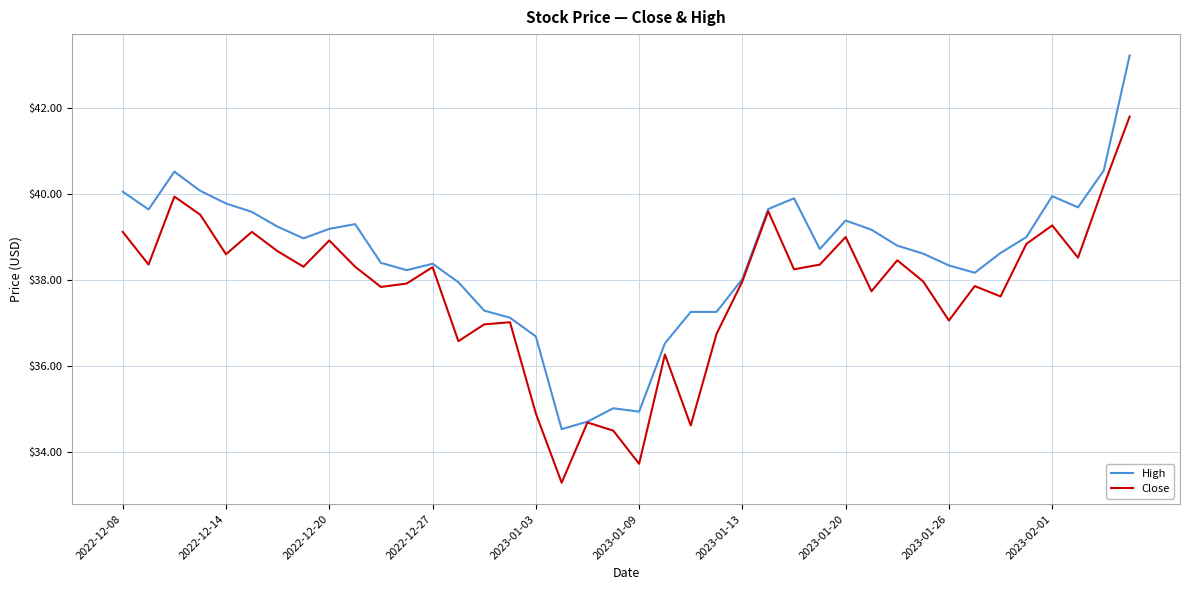

What is the minimum value for High?

34.5